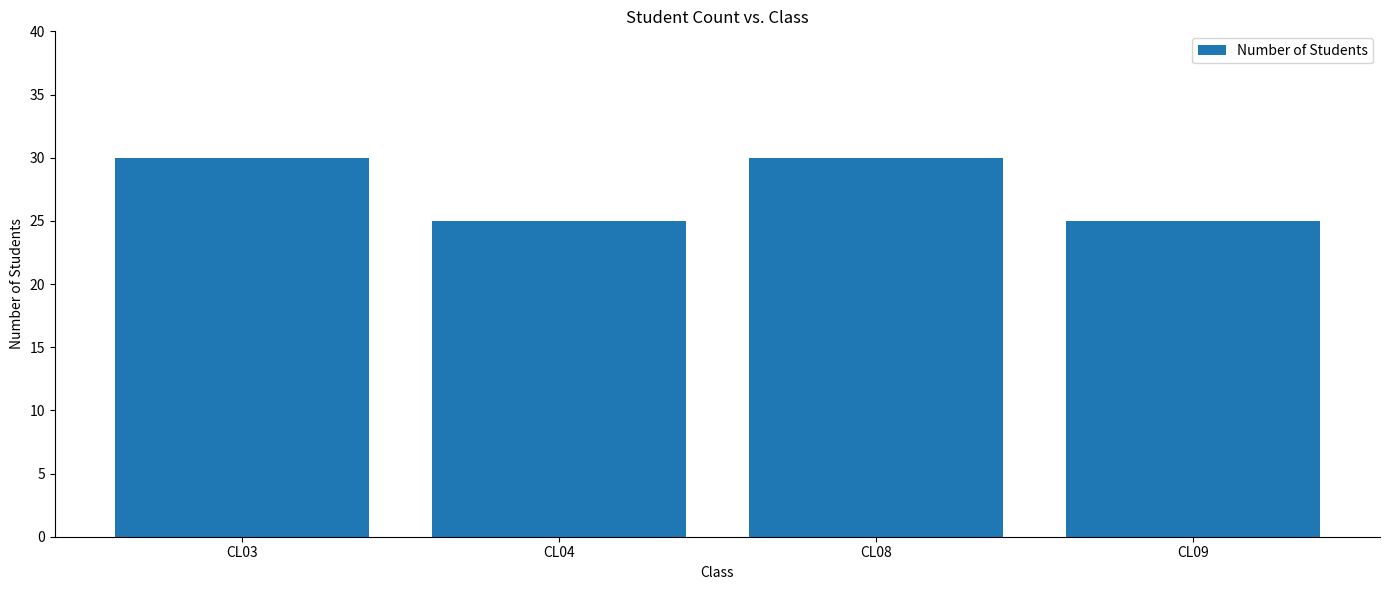

What is the greatest value displayed?

30